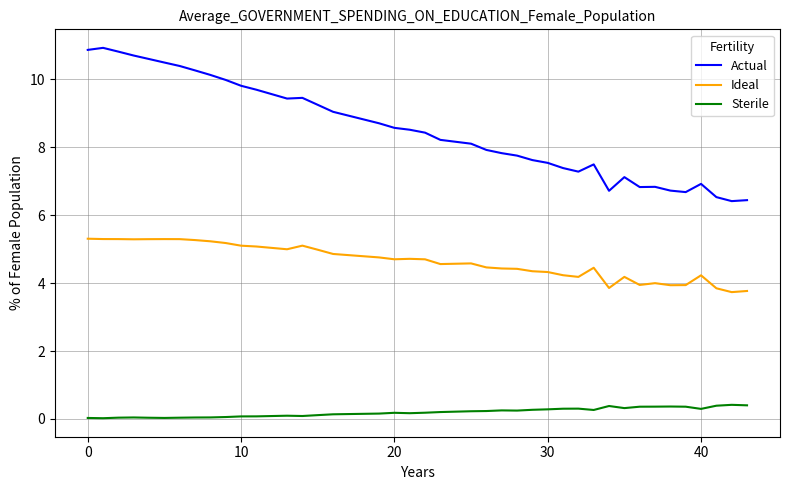

What is the difference between the maximum and minimum values in the Actual series?

4.5